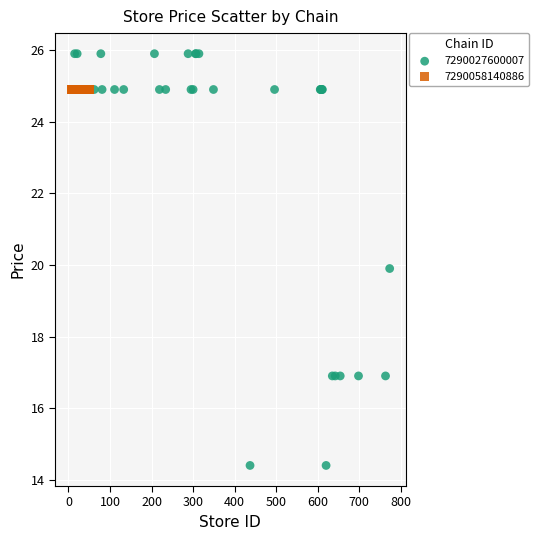

Which series contains the lowest Y value?

7290027600007